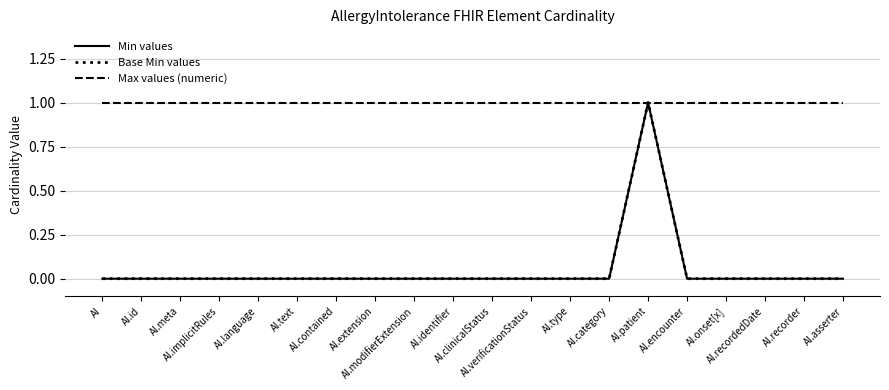

At how many categories does at least one series exceed 0?

20